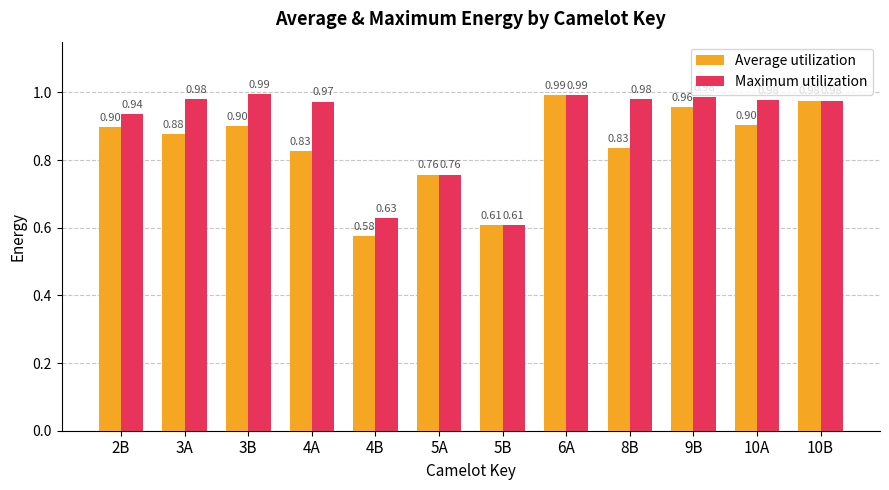

What are all the series names shown in the legend?

Average utilization, Maximum utilization